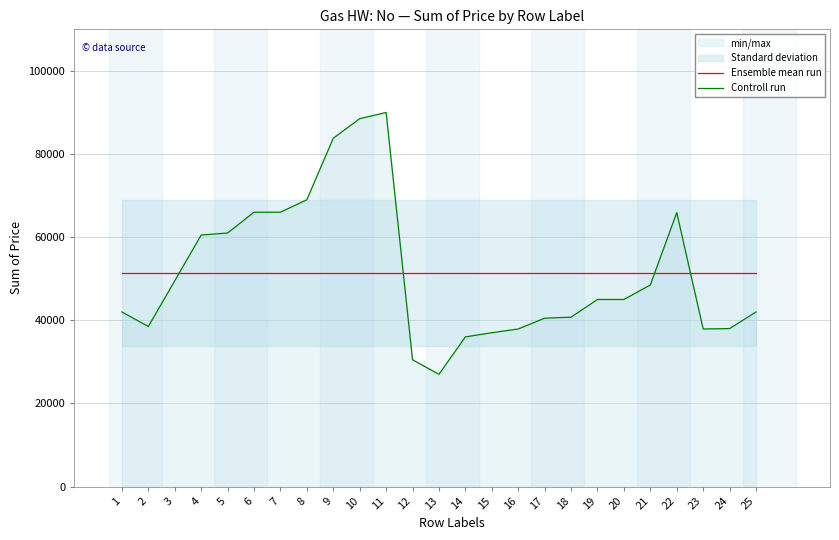

How many intersections are there between Controll run and Ensemble mean run?

4